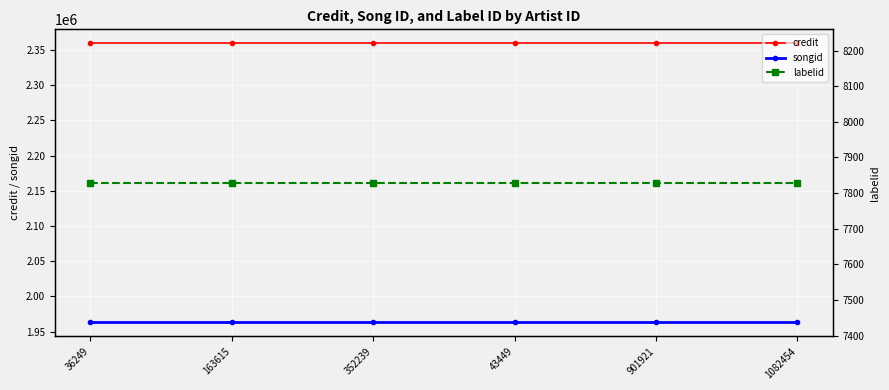

Which series has the largest total across all categories?

credit